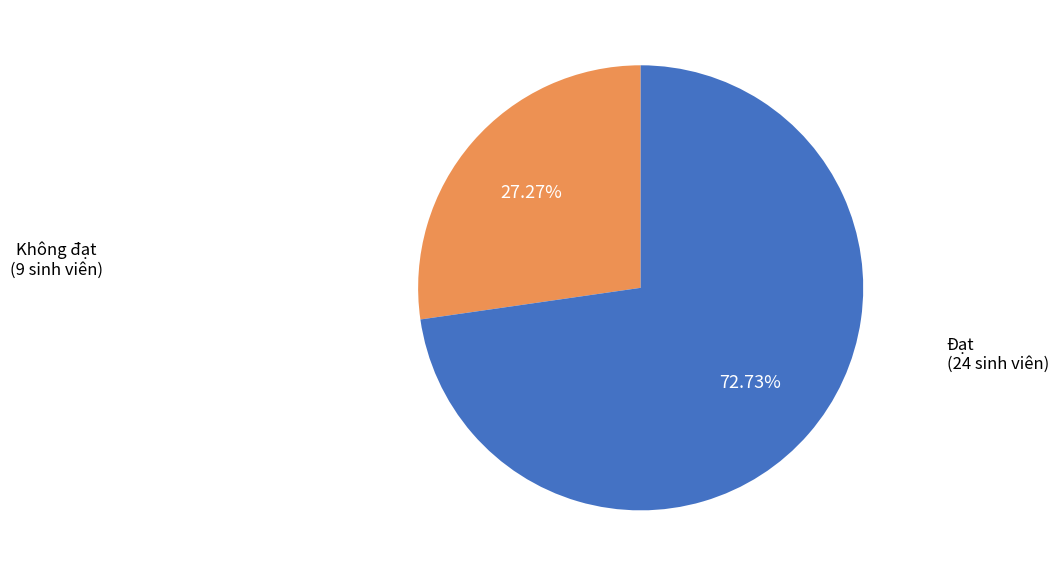

How many segments does this pie chart have?

2